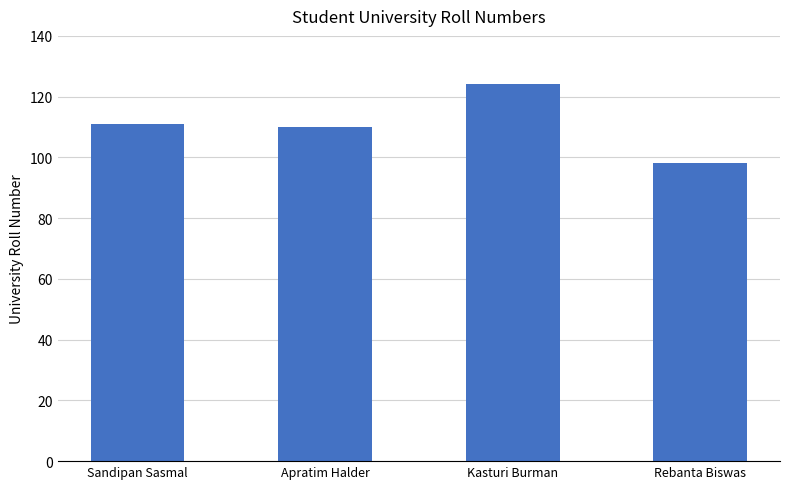

What is the difference between the values at Sandipan Sasmal and Kasturi Burman?

13